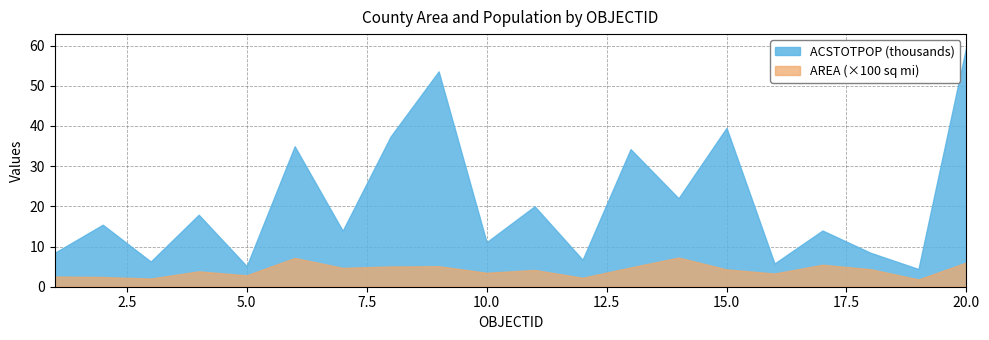

True or false: AREA and ACSTOTPOP intersect in this chart.

False